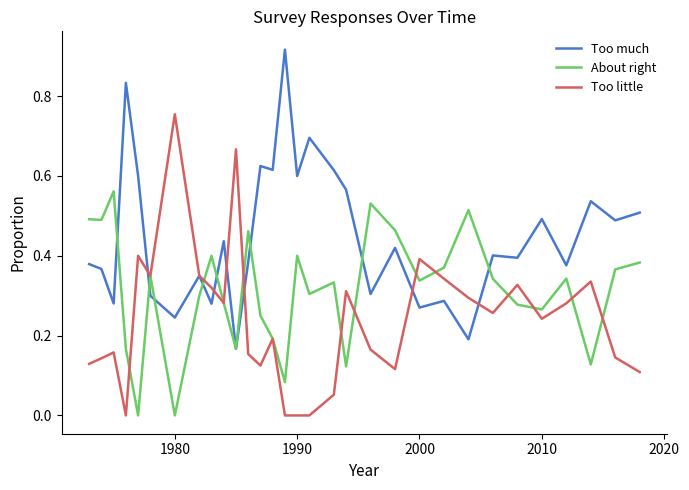

Rank the series by their maximum value, from highest to lowest.

Too much, Too little, About right